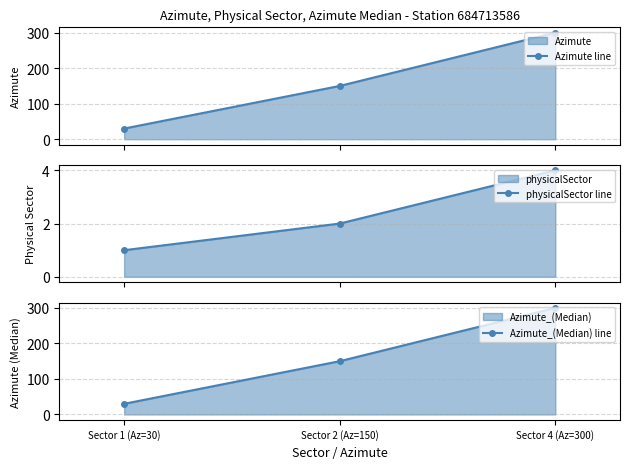

List the series in order of their peak value, highest first.

Azimute line, Azimute_(Median) line, physicalSector line